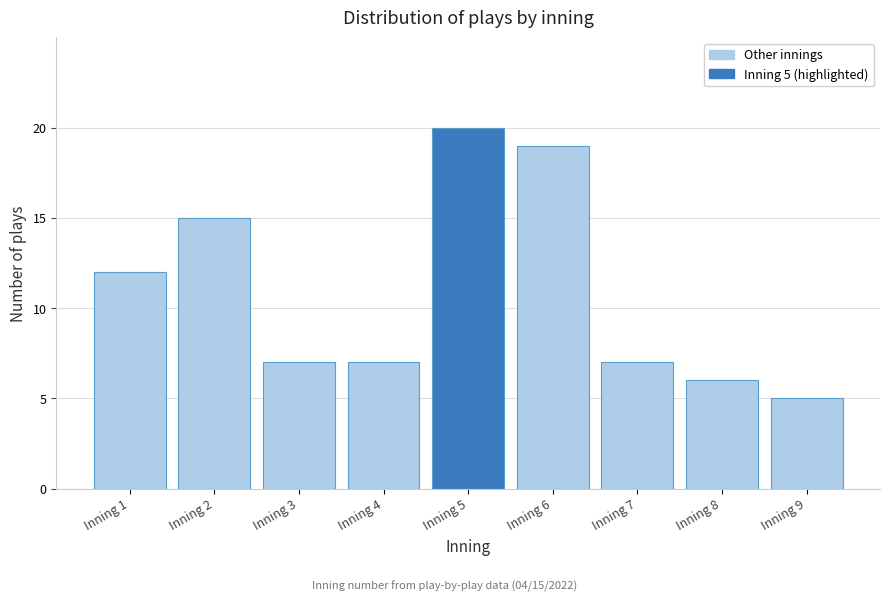

Reading right to left, list all the values displayed in this chart.

Inning 9=5	Inning 8=6	Inning 7=7	Inning 6=19	Inning 5=20	Inning 4=7	Inning 3=7	Inning 2=15	Inning 1=12